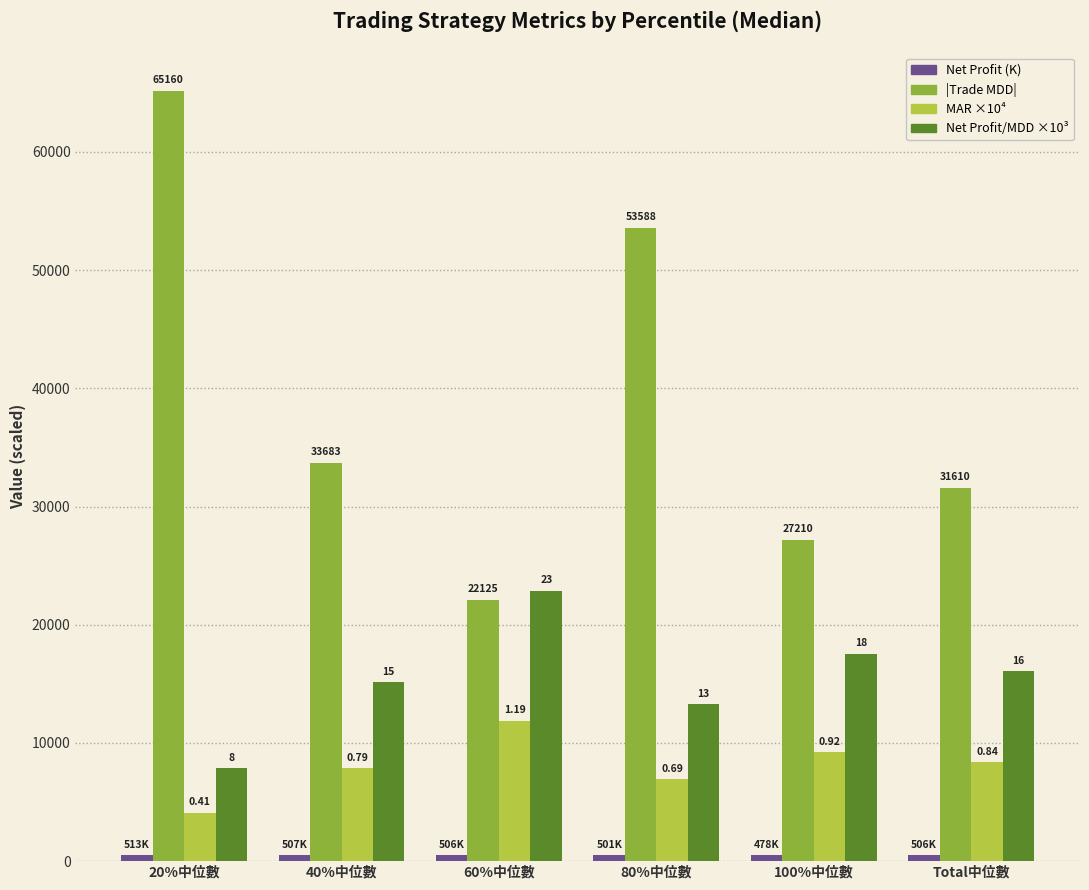

Are the bars horizontal?

No